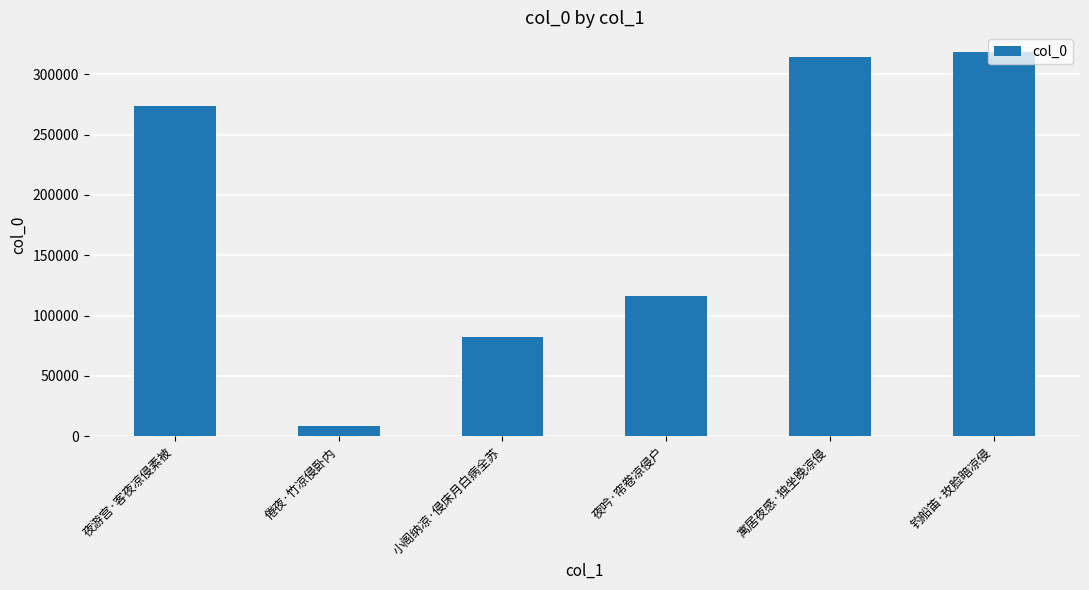

What is the approximate value at 小阁纳凉·侵床月白病全苏?

82620